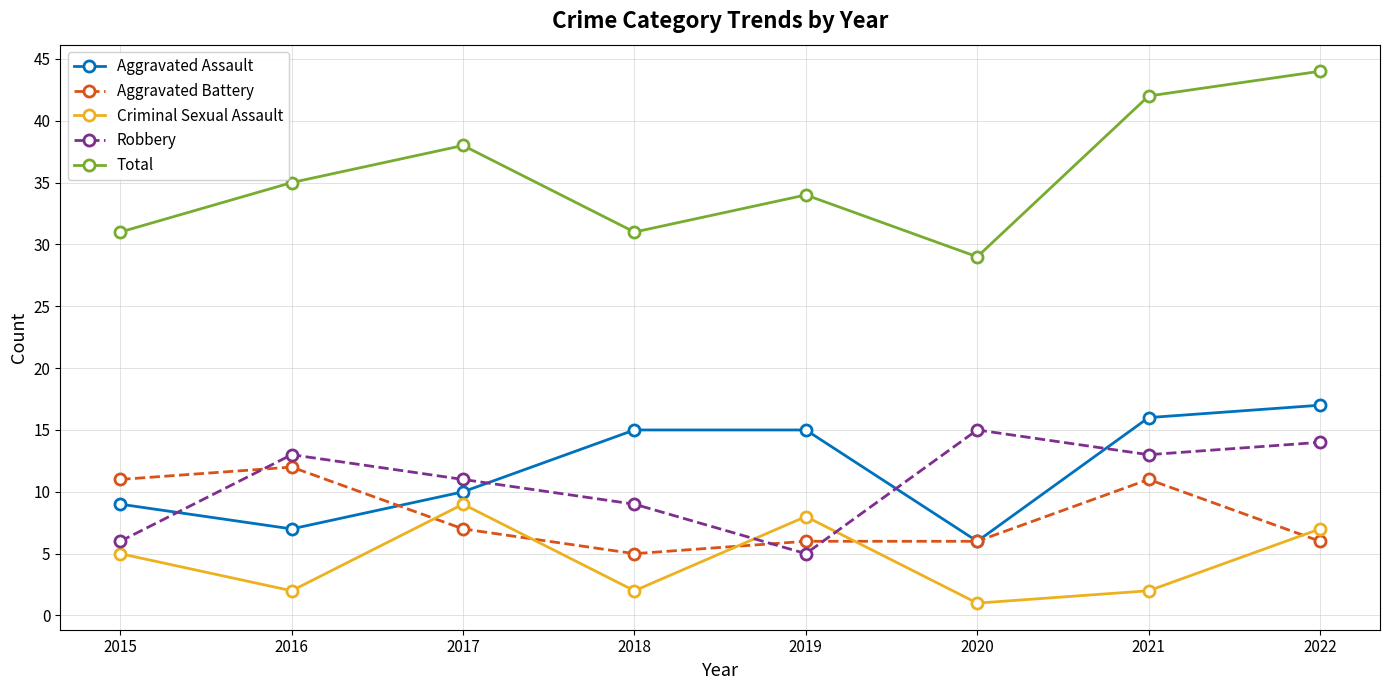

Reading left to right, list all the values displayed in this chart.

Aggravated Assault: 2015=9	2016=7	2017=10	2018=15	2019=15	2020=6	2021=16	2022=17
Aggravated Battery: 2015=11	2016=12	2017=7	2018=5	2019=6	2020=6	2021=11	2022=6
Criminal Sexual Assault: 2015=5	2016=2	2017=9	2018=2	2019=8	2020=1	2021=2	2022=7
Robbery: 2015=6	2016=13	2017=11	2018=9	2019=5	2020=15	2021=13	2022=14
Total: 2015=31	2016=35	2017=38	2018=31	2019=34	2020=29	2021=42	2022=44